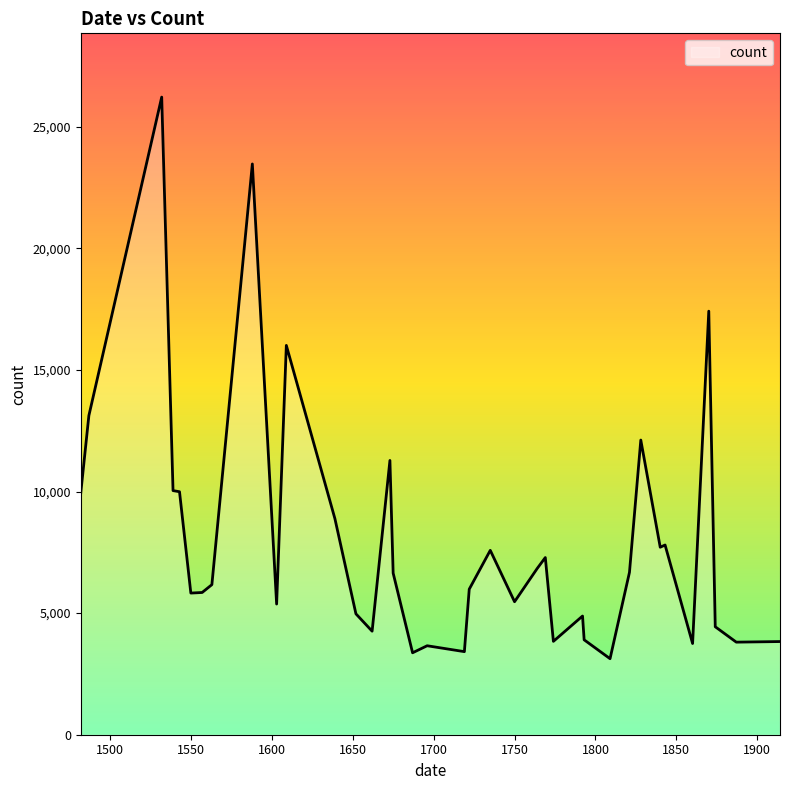

True or false: the data has more than 2 interior local peaks.

True